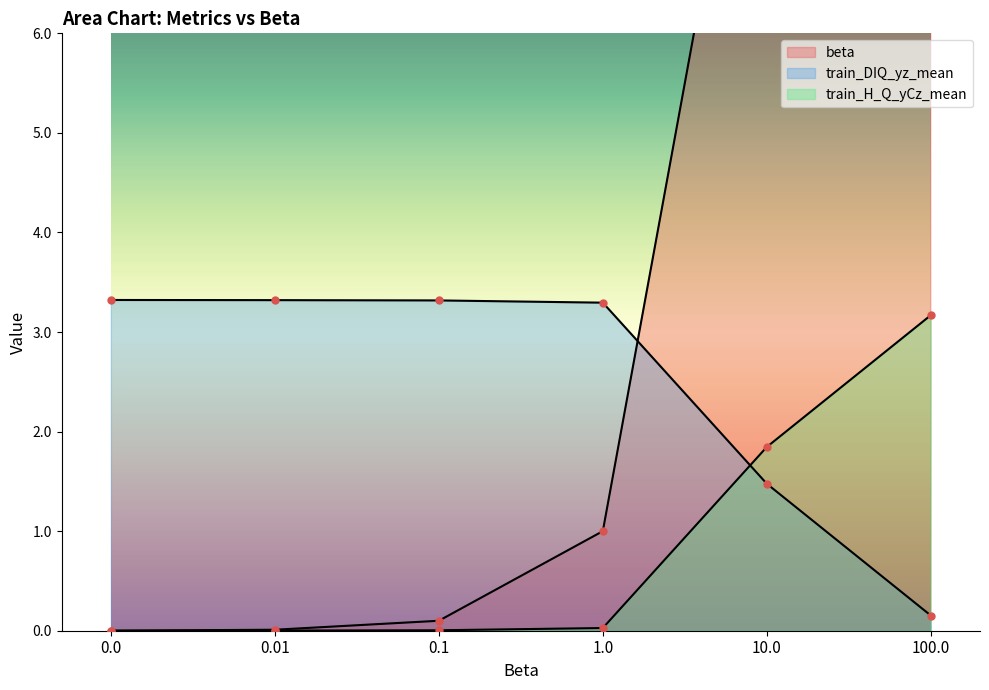

What is the difference between the maximum and minimum values in the train_H_Q_yCz_mean series?

3.2